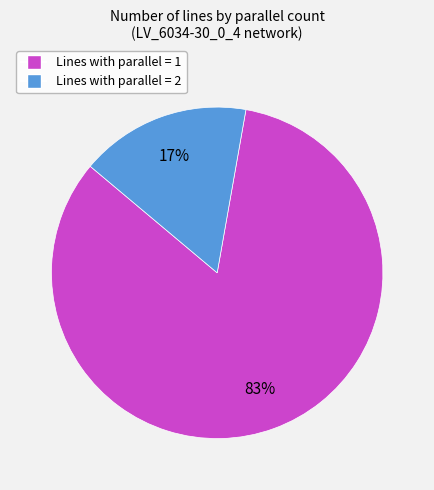

To the nearest percent, what is the average slice percentage?

50%